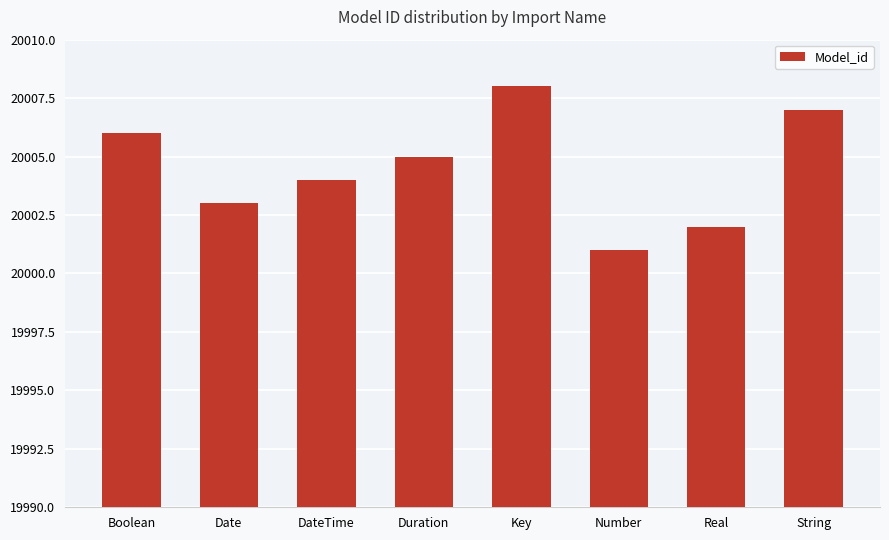

What is the value of the 2nd bar from the left?

20003